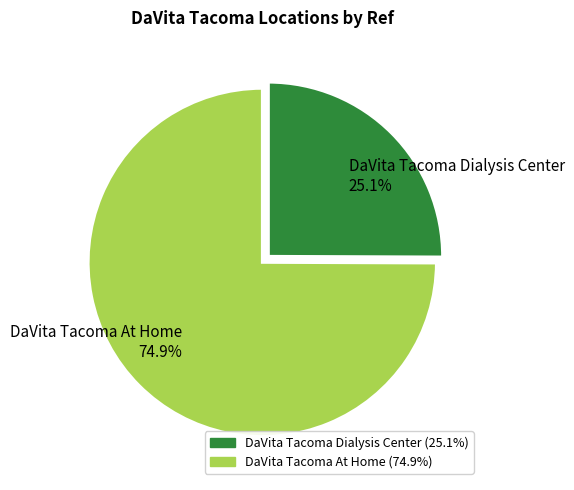

What is the ratio of the value at DaVita Tacoma Dialysis Center to the value at DaVita Tacoma At Home?

0.3